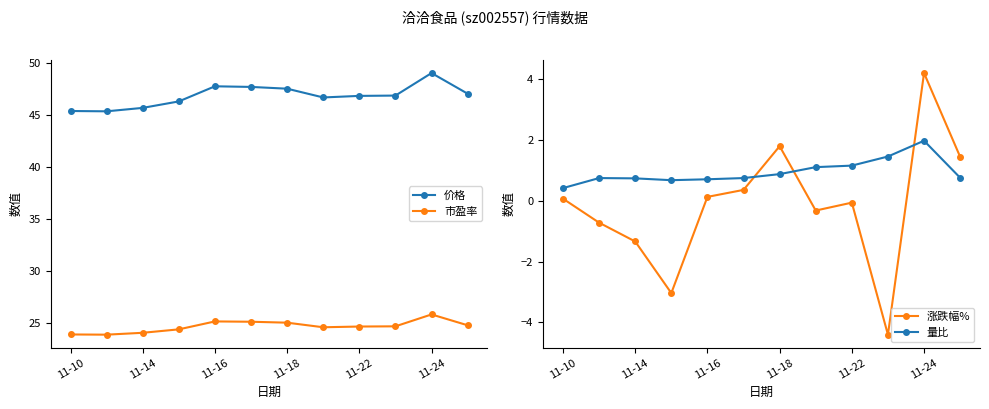

Count the number of categories in the chart.

12